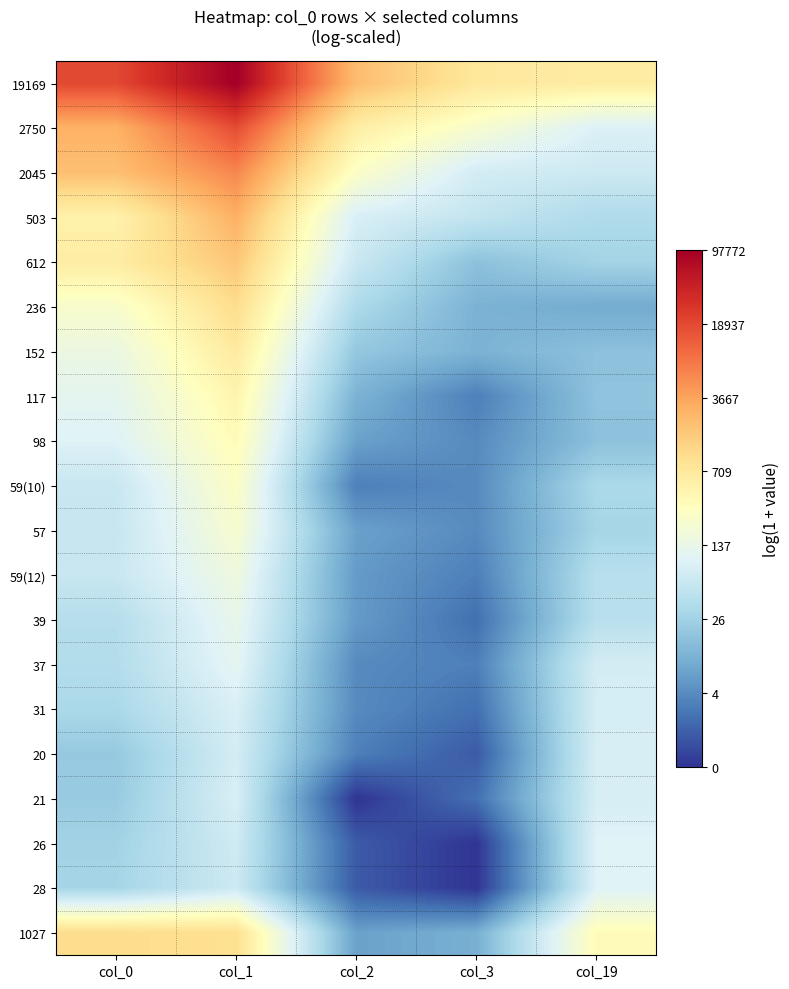

How many series are shown in this chart?

20